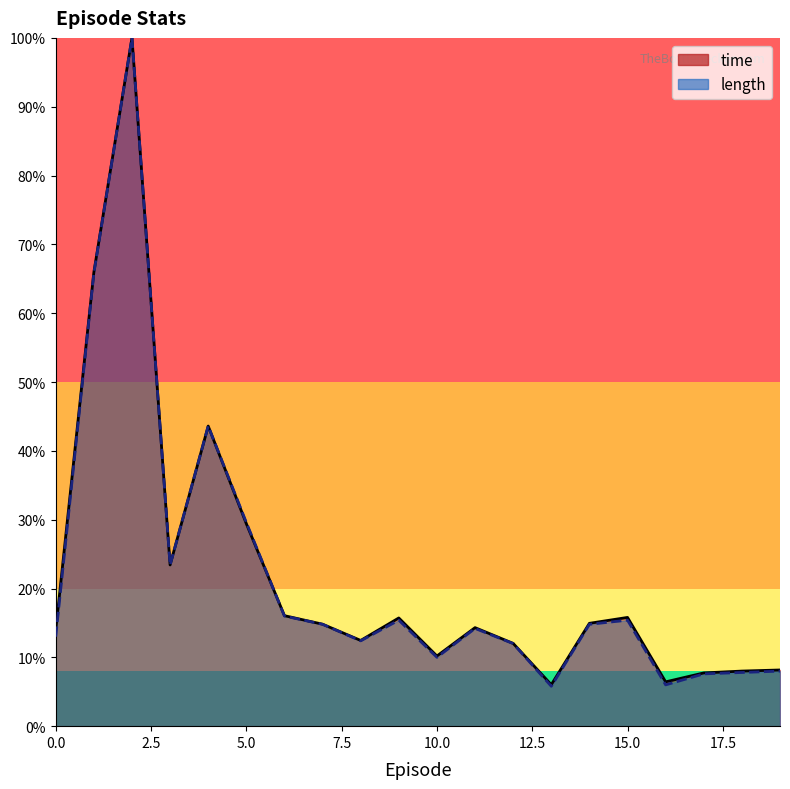

Rank the series by their average value, from highest to lowest.

time, length